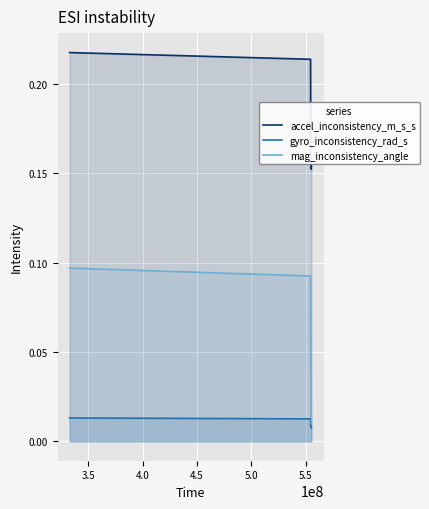

True or false: accel_inconsistency_m_s_s and mag_inconsistency_angle intersect in this chart.

False